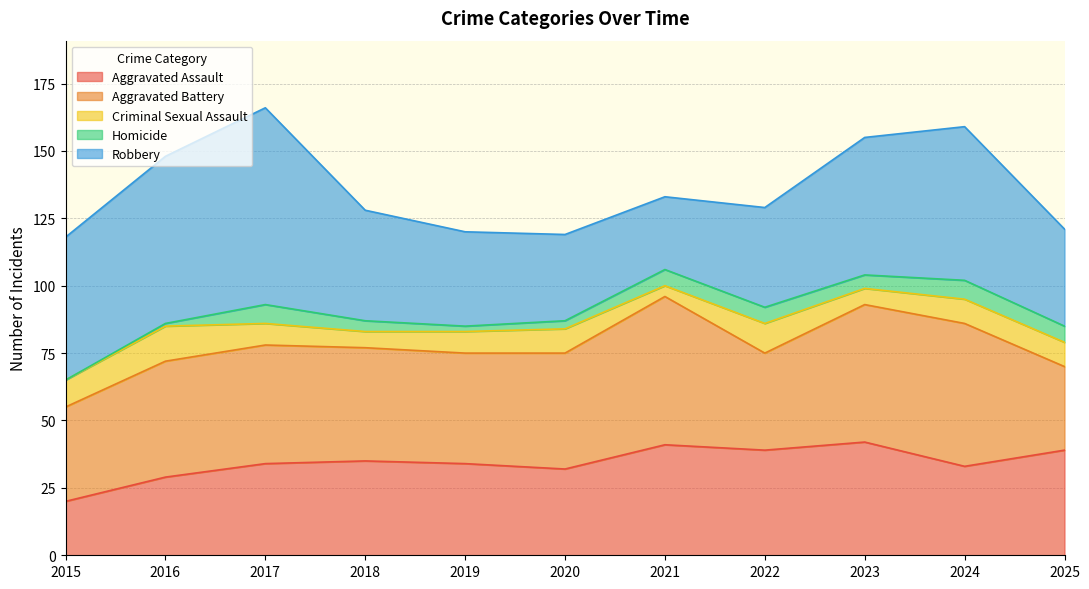

Where is Robbery nearest to the value 50?

2023